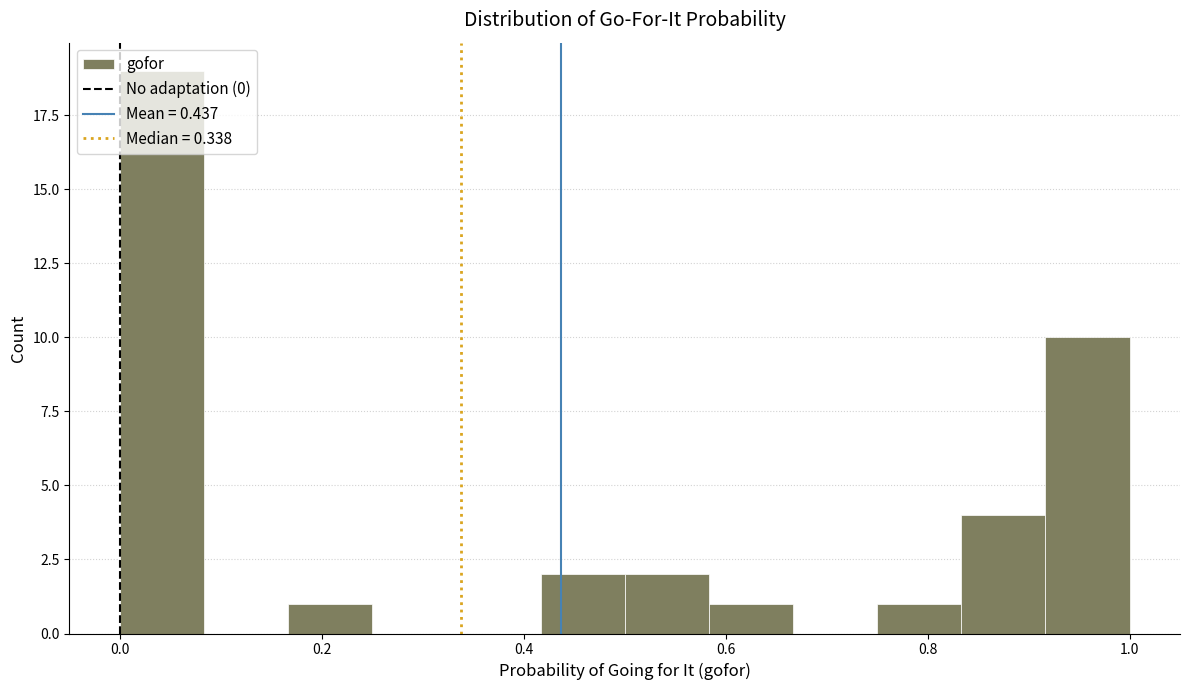

How tall is the bar that spans 0.50 to 0.58 on the x-axis? Neither the bar edges nor the heights are printed on the chart, so give them approximately, as read against the axes.

2